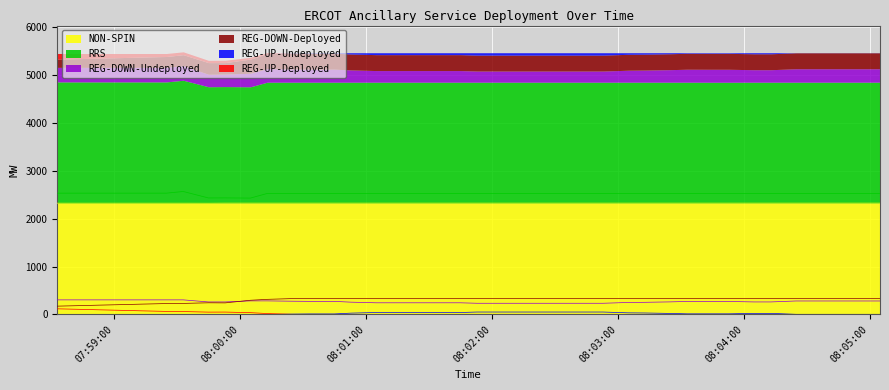

True or false: REG-UP-Undeployed has more than 2 interior local peaks.

False